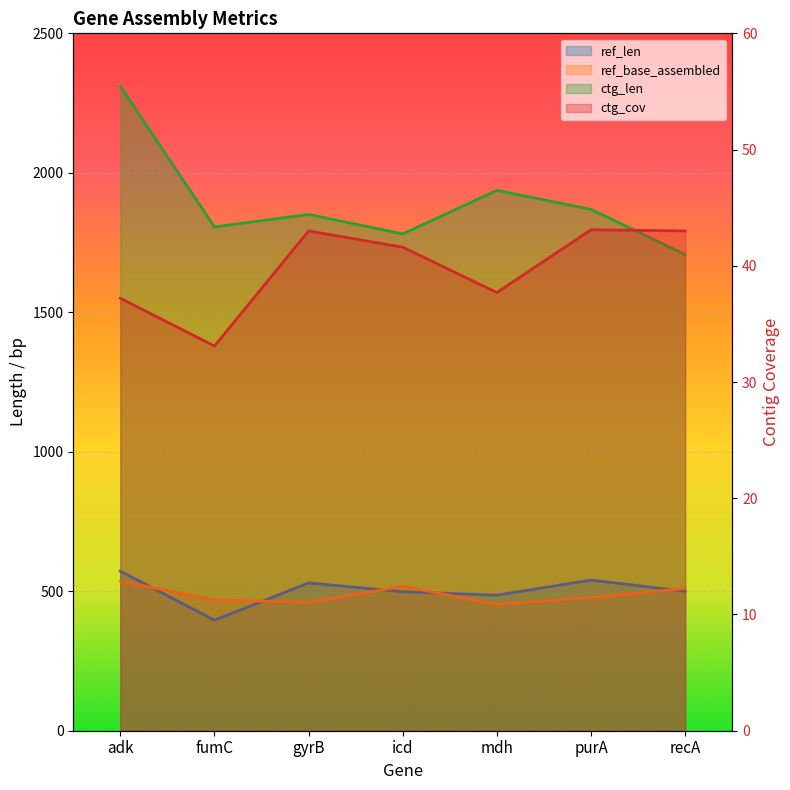

Between icd and fumC, which is larger?

icd